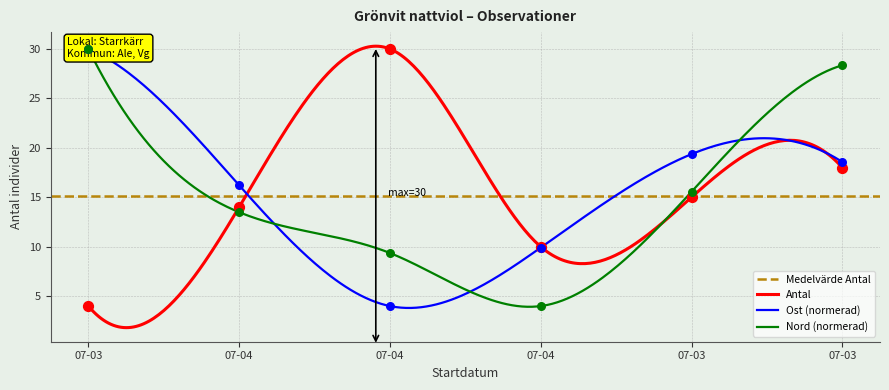

Which series has the largest total across all categories?

Nord